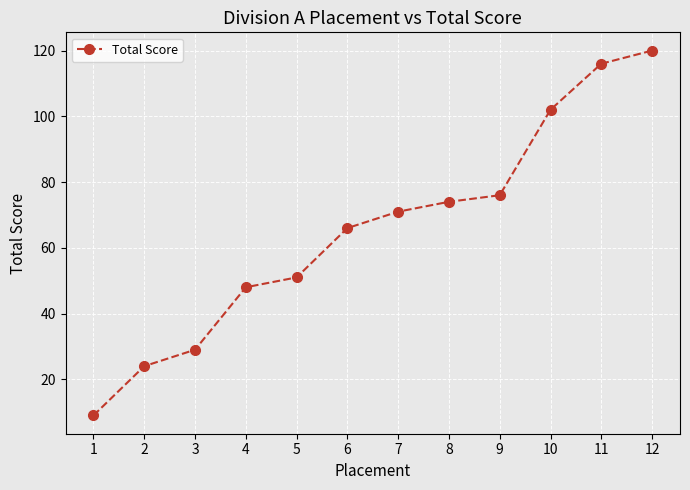

Reading left to right, what are all the values shown in this chart?

9	24	29	48	51	66	71	74	76	102	116	120